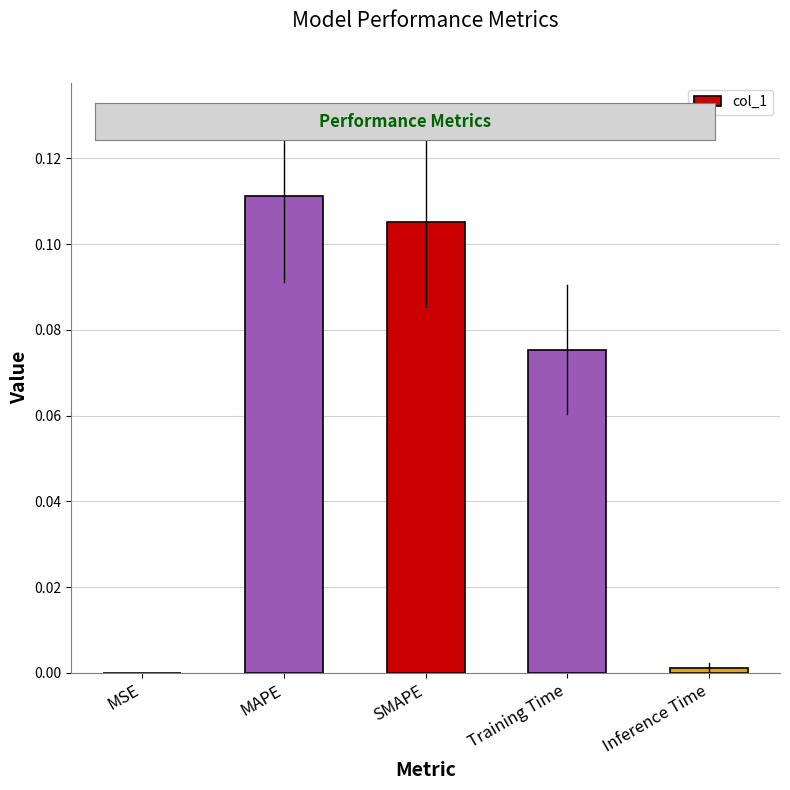

Which label corresponds to the largest value in the chart?

MAPE